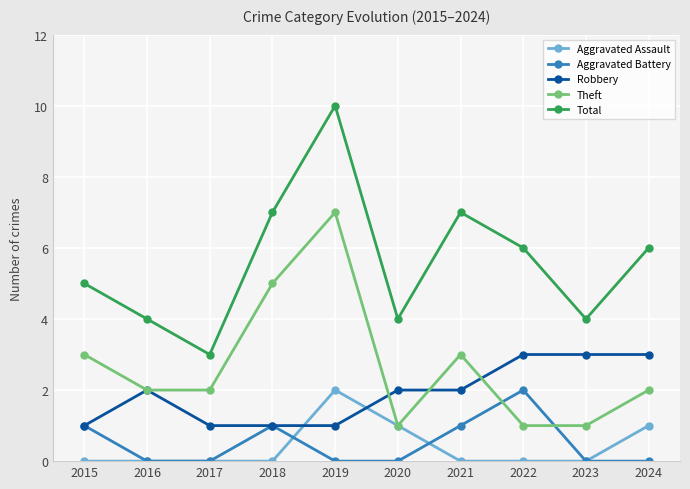

What is the maximum value for Robbery?

3